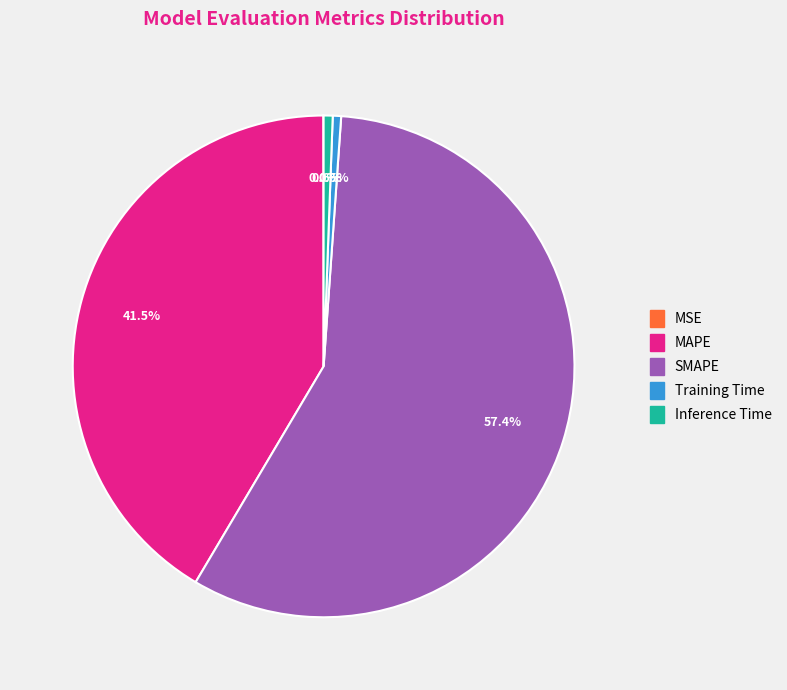

Which slice is the largest?

SMAPE